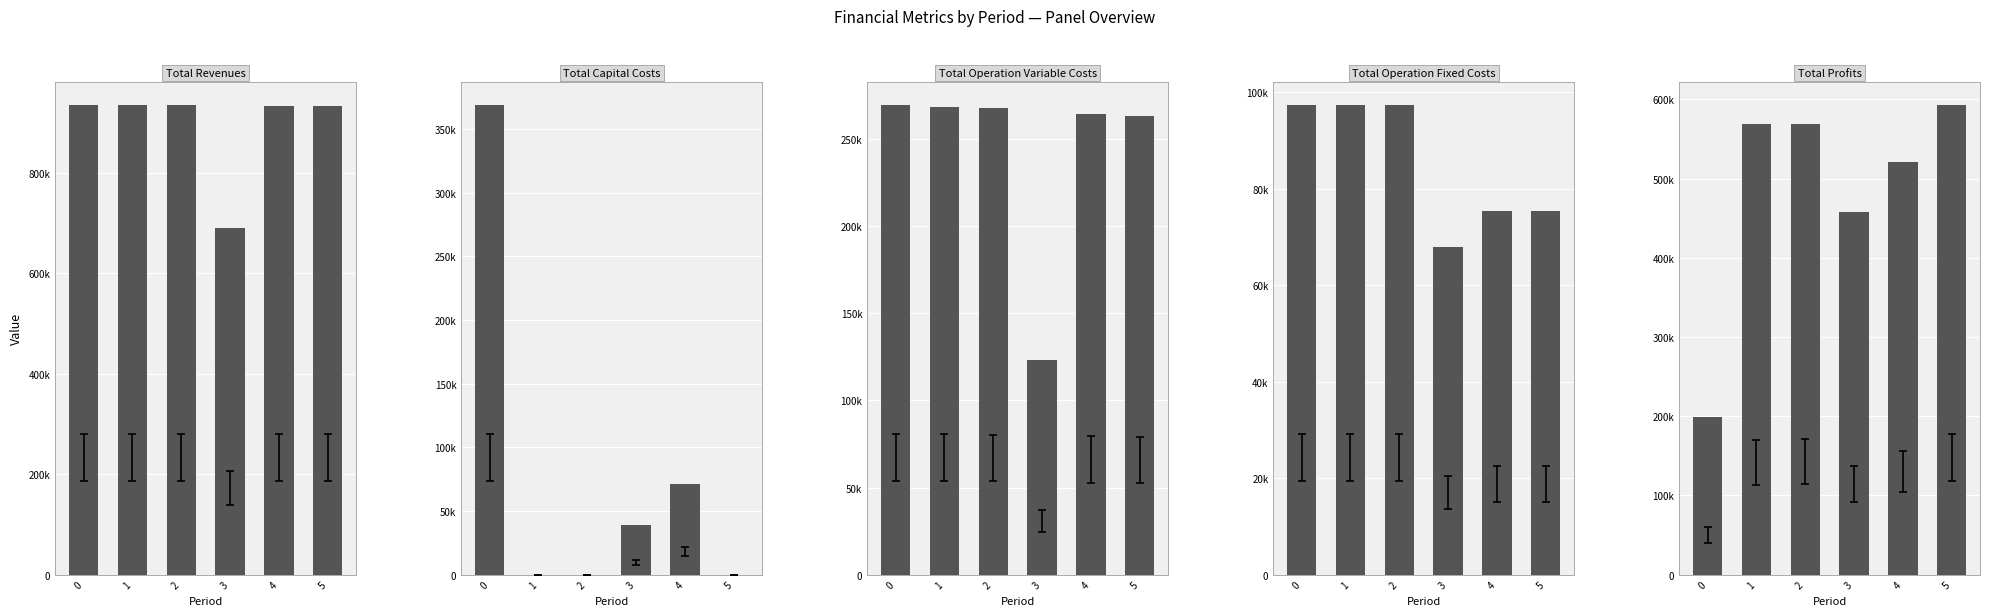

How many groups of bars are there?

6